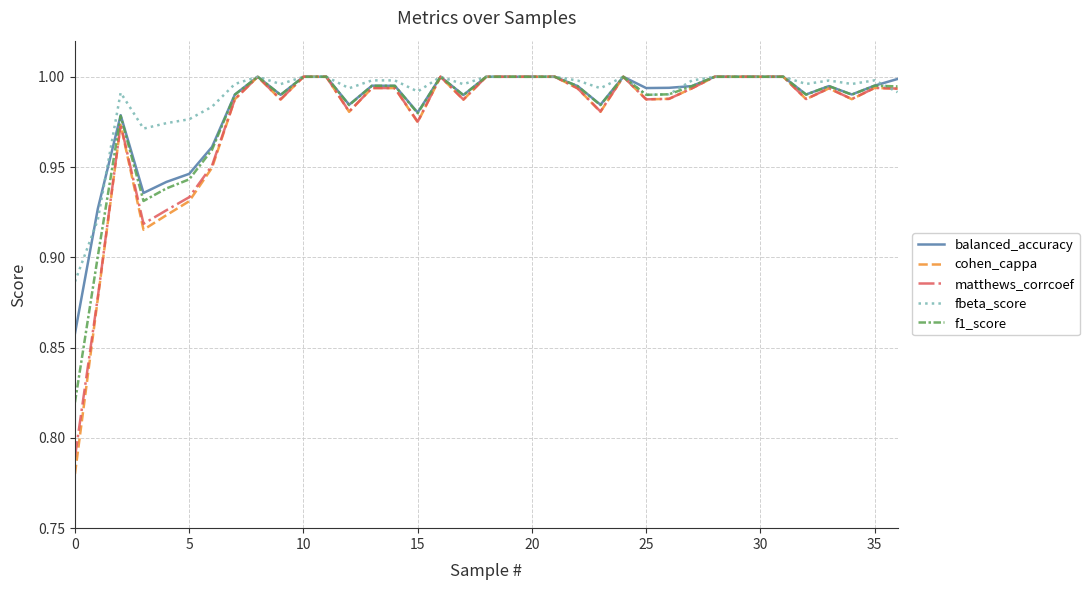

Which series has the widest spread of values?

cohen_cappa